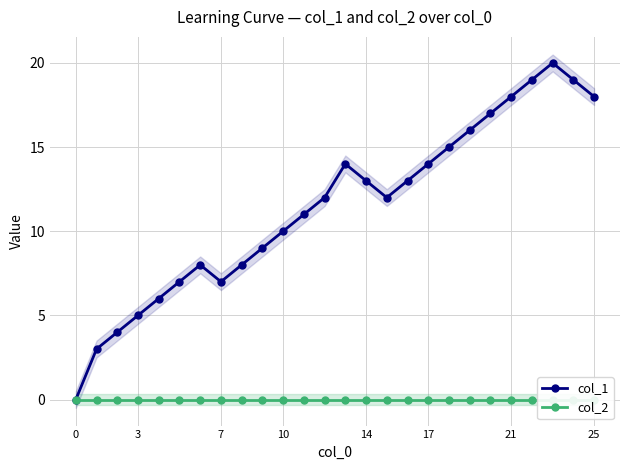

What is the greatest value displayed?

20